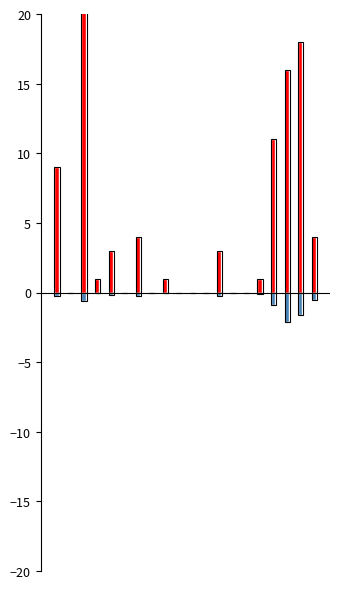

Is the value of conc at 15 greater than the value of influx (neg) at 15?

Yes